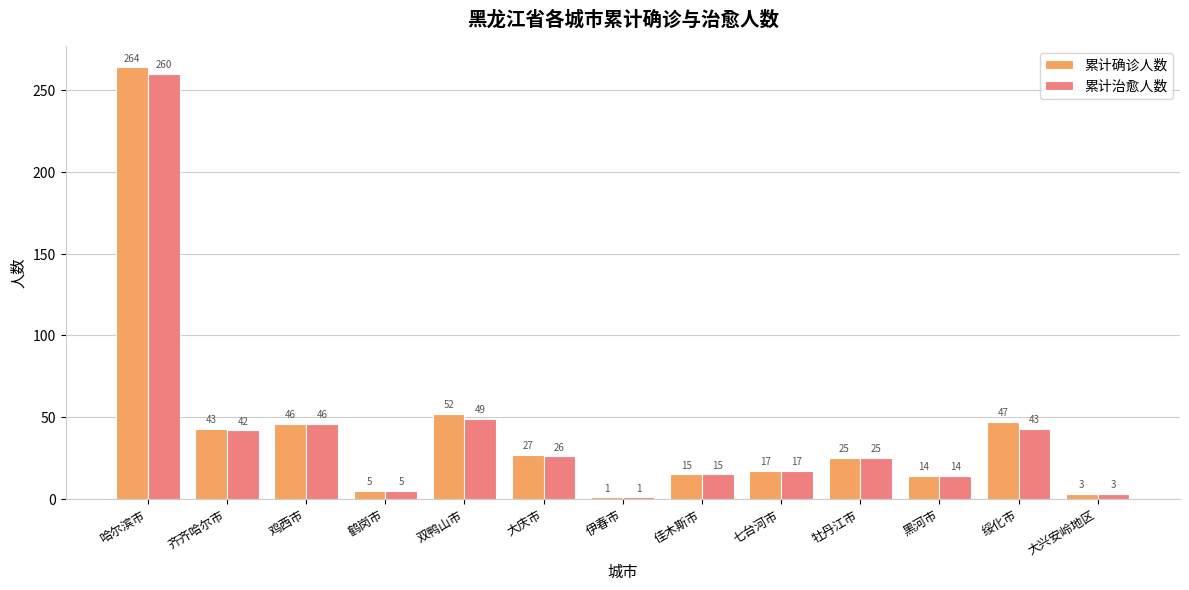

At which category is the sum across all series the highest?

哈尔滨市